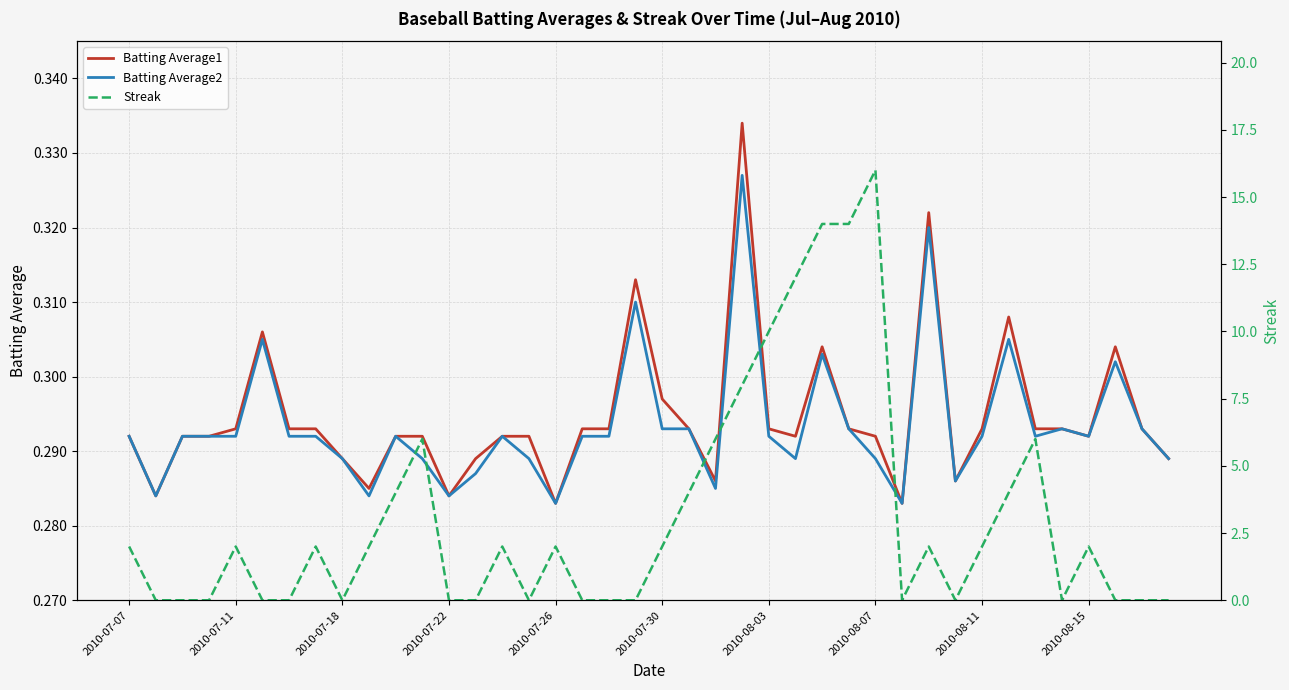

What is the difference between the Streak values at 15 and 24?

10.0